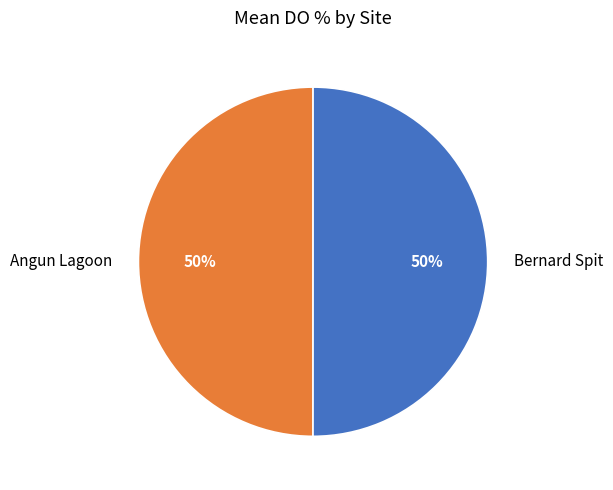

To the nearest percent, what is the combined percentage of Bernard Spit and Angun Lagoon?

100%